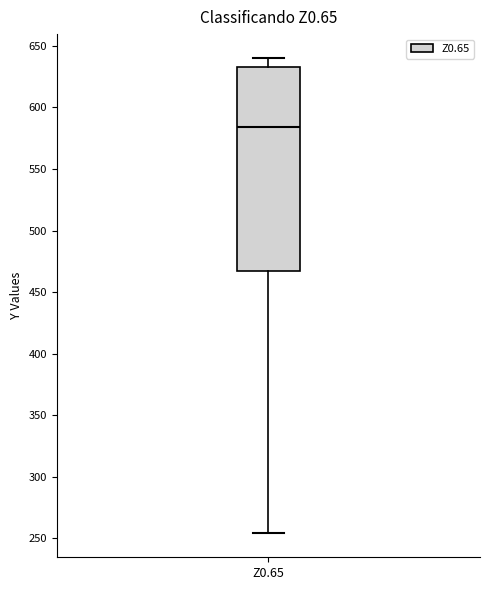

Transcribe this box plot: give where the median line is, the range the box spans, and where the two whiskers end, as read against the y-axis. The values are not printed on the chart, so give them approximately, as read against the axis.

median 585, box 465 to 635, whiskers 255 to 640